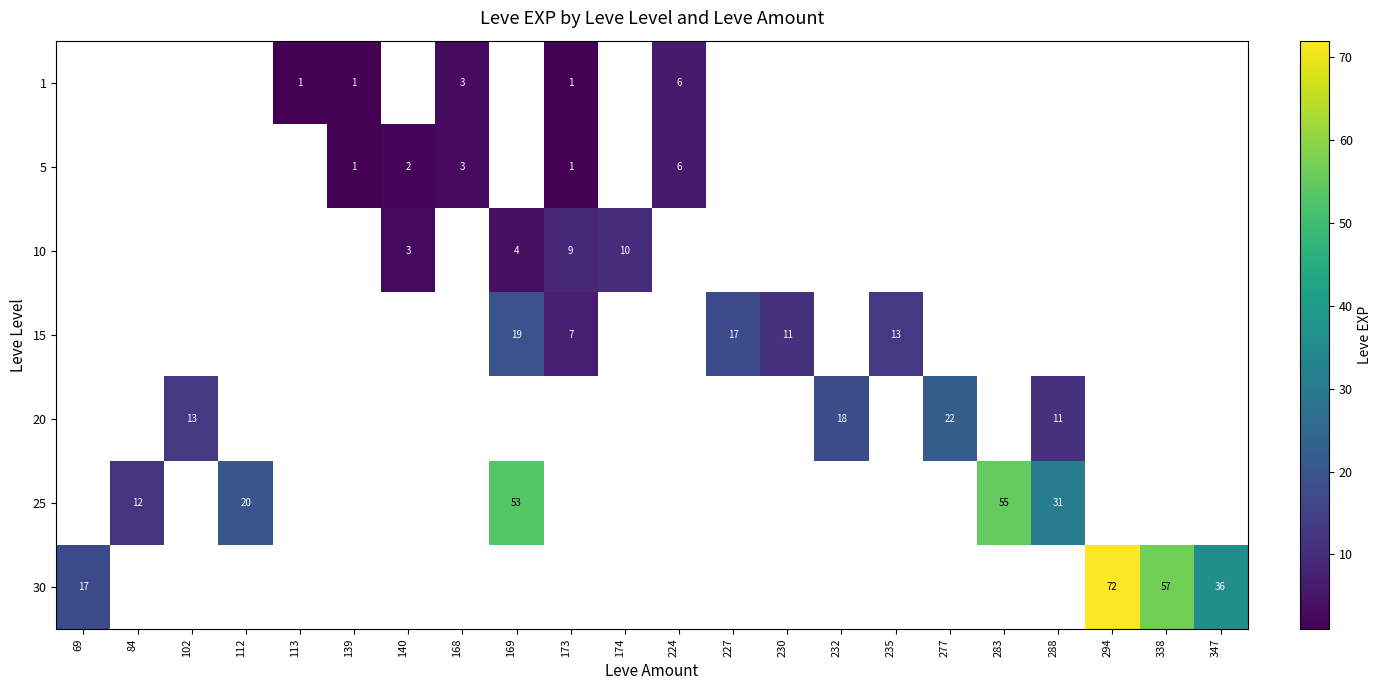

Is the value of 5 at 140 greater than the value of 1 at 113?

Yes